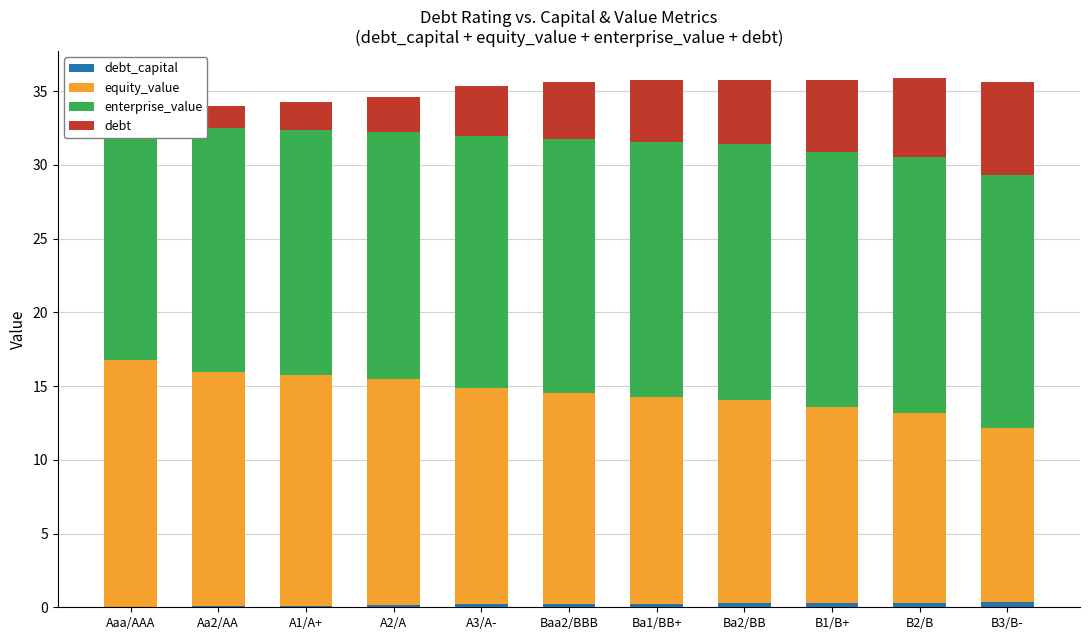

Rank the series at A2/A from lowest to highest value.

debt_capital, debt, equity_value, enterprise_value